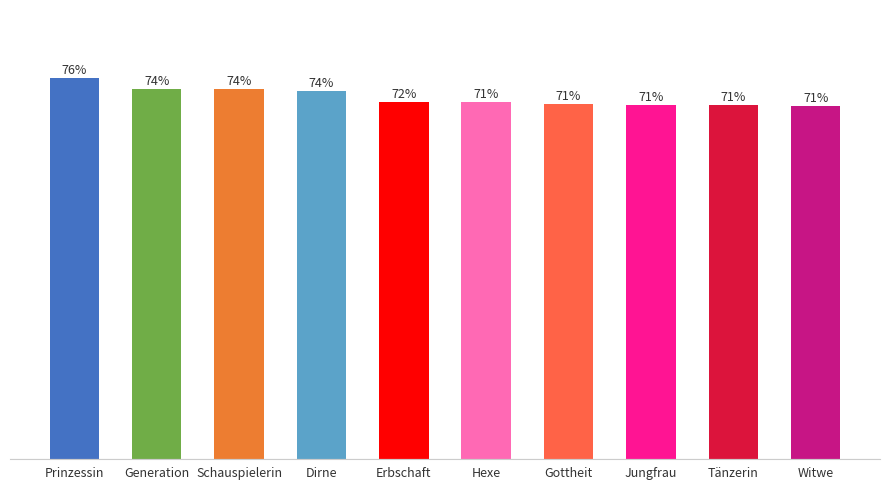

Reading left to right, transcribe all the data shown in this chart.

Prinzessin=0.8	Generation=0.7	Schauspielerin=0.7	Dirne=0.7	Erbschaft=0.7	Hexe=0.7	Gottheit=0.7	Jungfrau=0.7	Tänzerin=0.7	Witwe=0.7